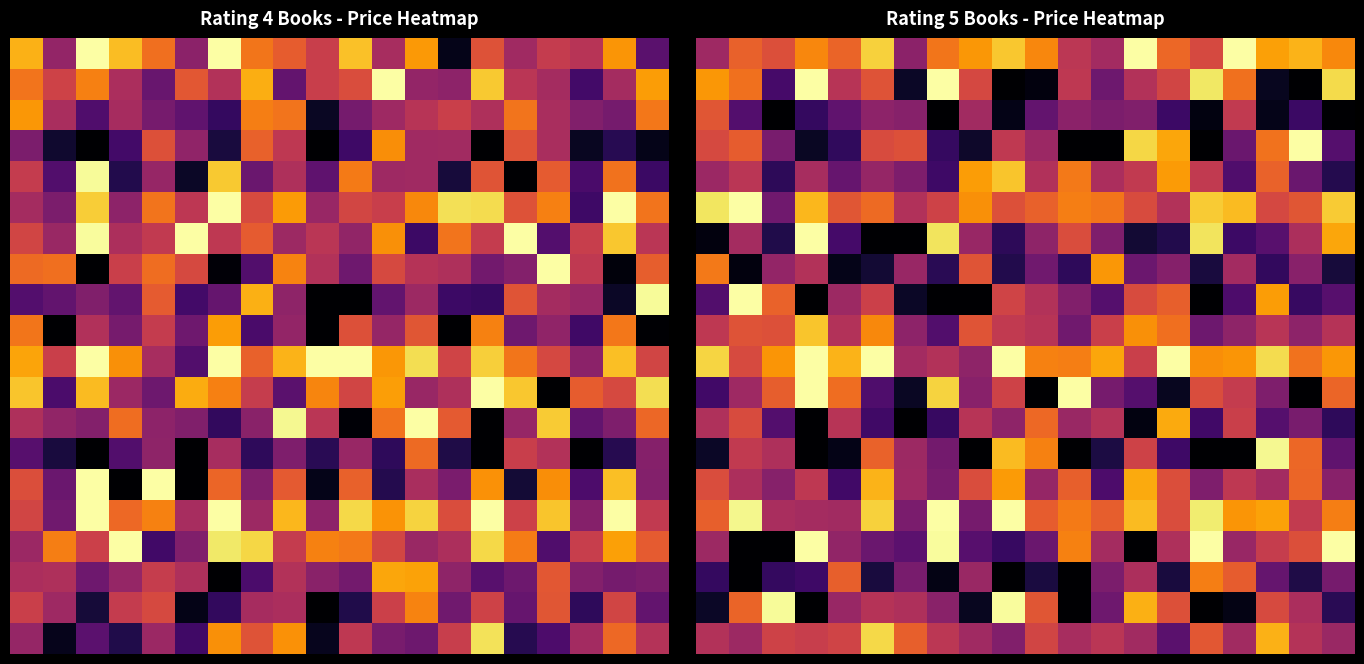

What is the difference between the highest and lowest values at 8?

7.8